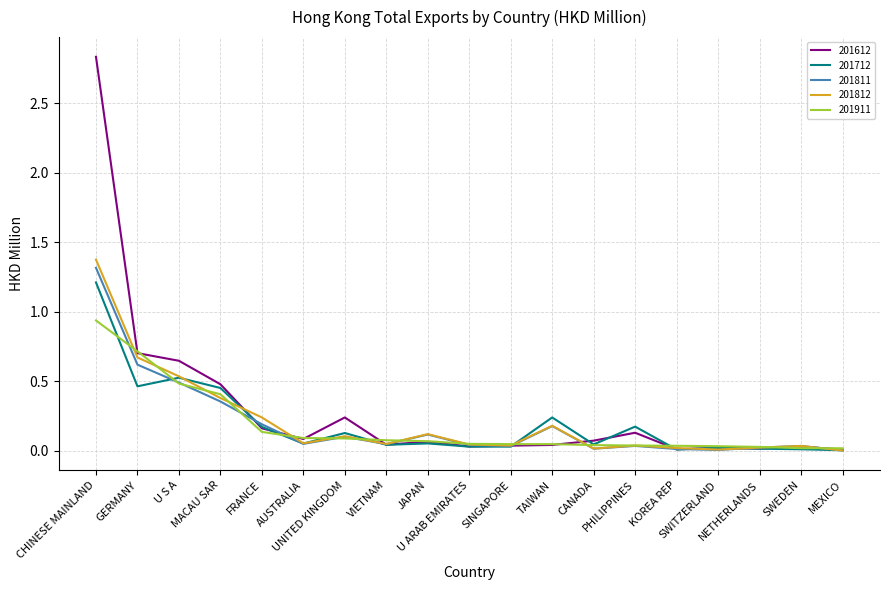

Between CANADA and PHILIPPINES, which series saw the biggest shift?

201712